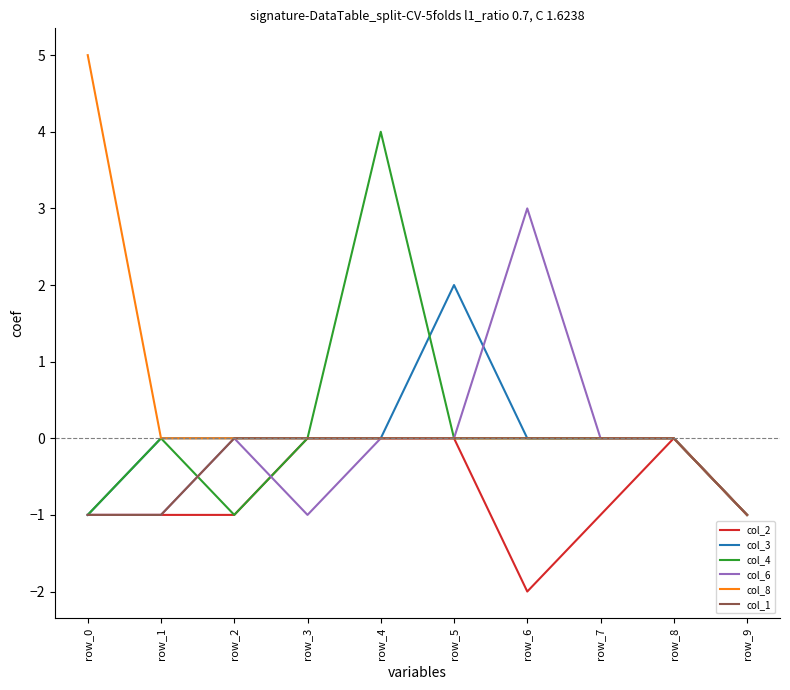

Which label corresponds to the largest value in the chart?

row_0